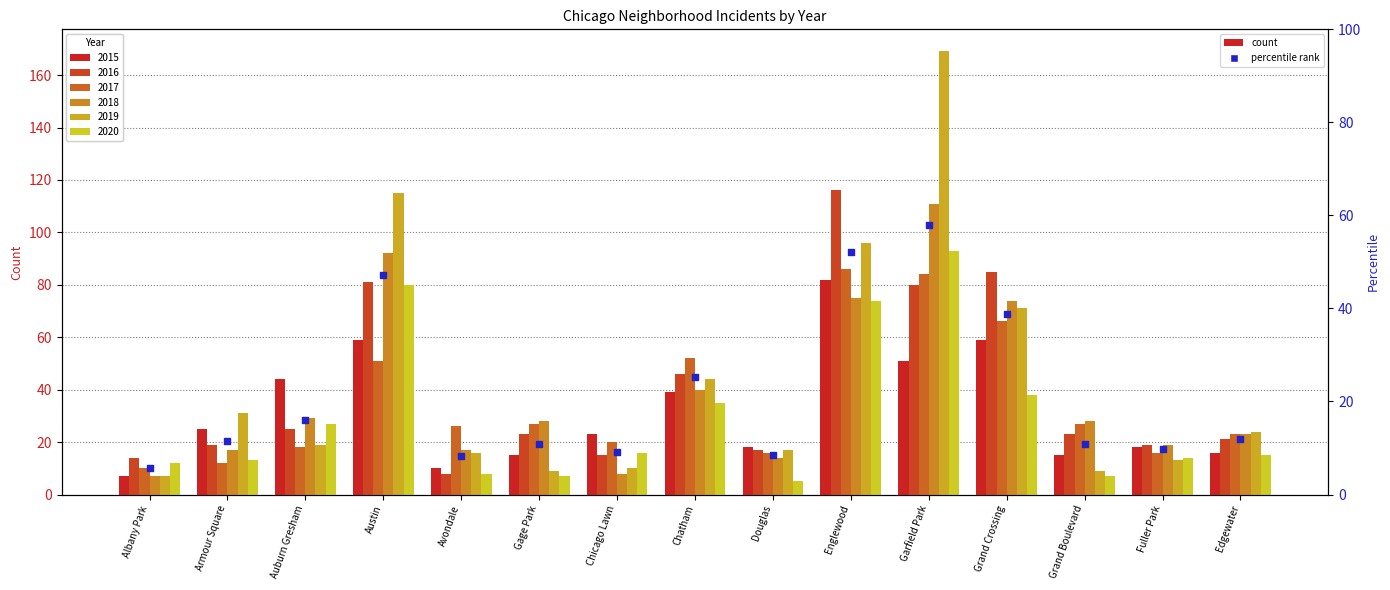

What is the ratio of the value at Grand Crossing to the value at Avondale?

4.6